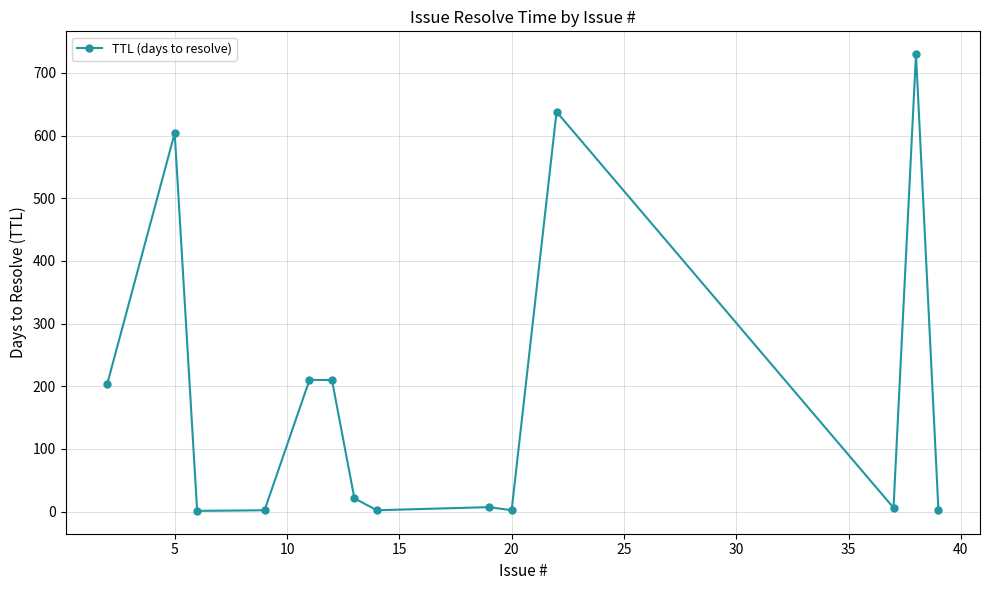

What is the difference between the maximum and minimum values?

729